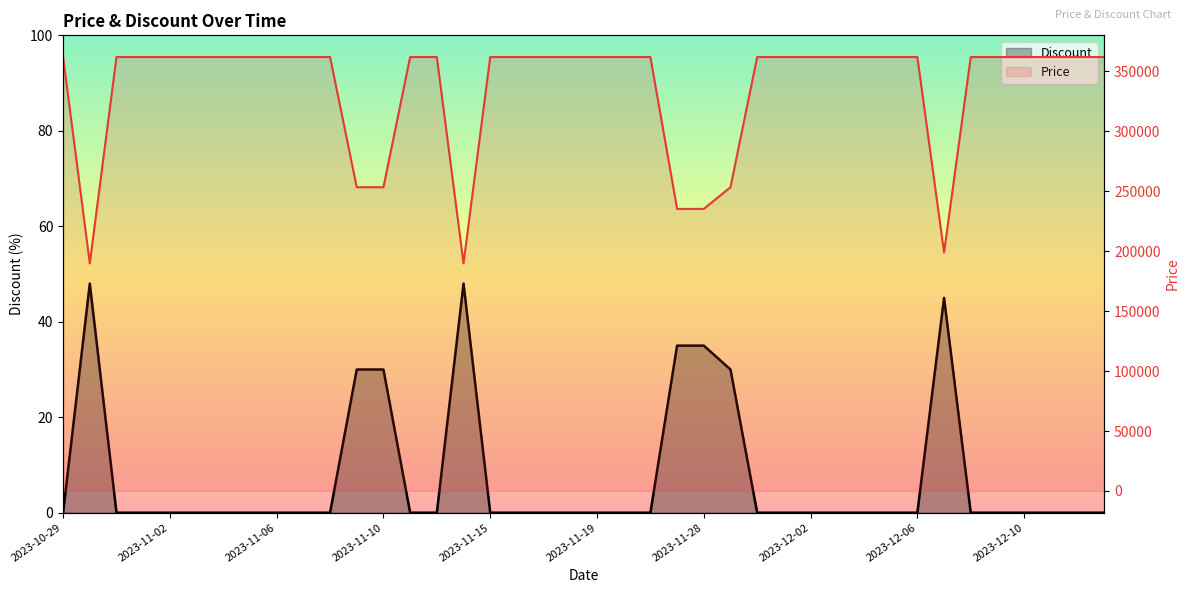

What is the sum of all Discount values?

301